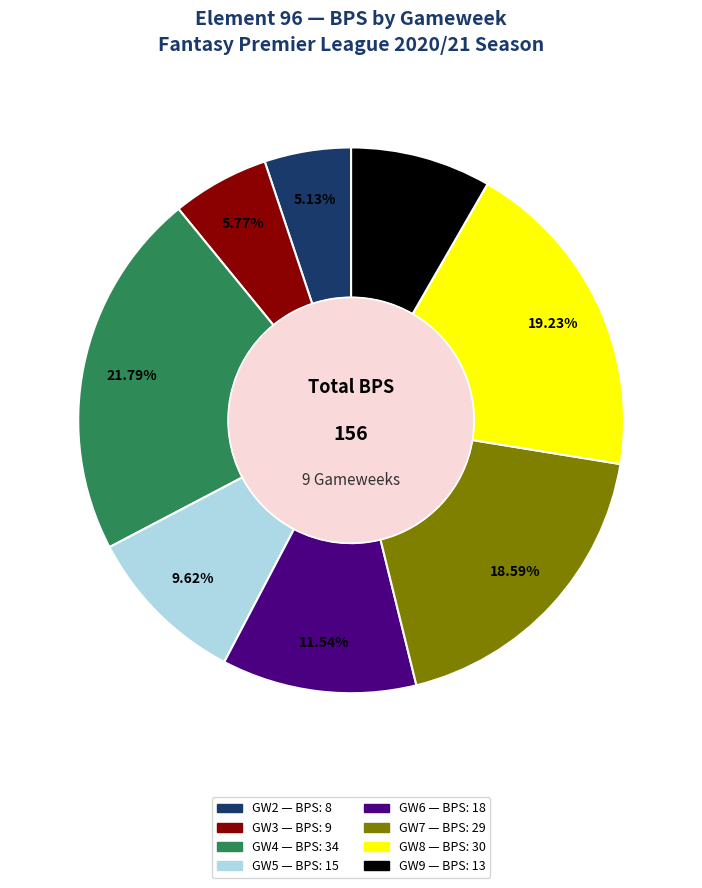

To the nearest percent, what is the difference between the largest and smallest slice percentages?

17%